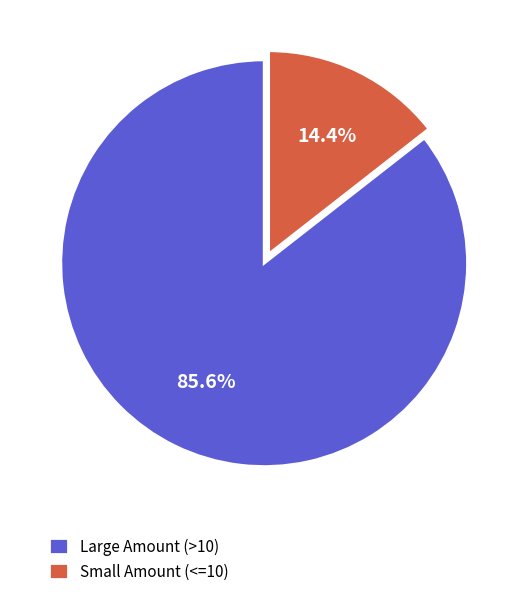

Between Small Amount (<=10) and Large Amount (>10), which is larger?

Large Amount (>10)